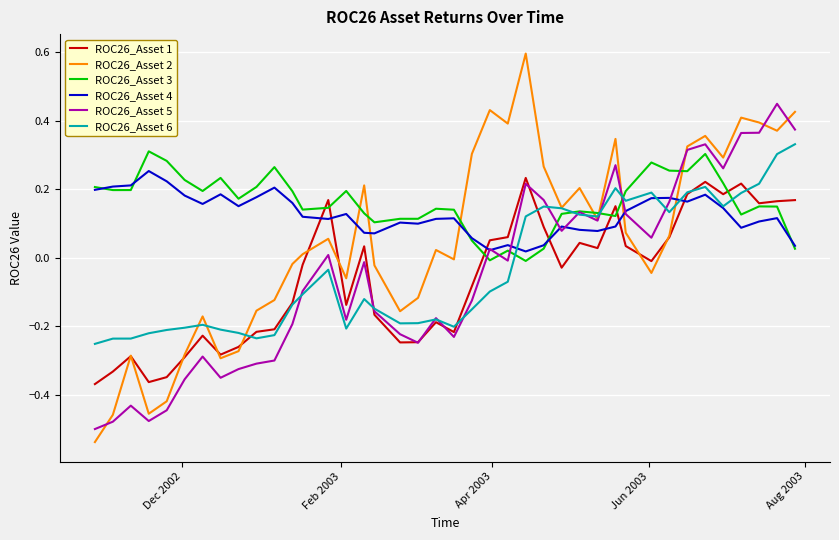

Which series has the widest spread of values?

ROC26_Asset 2